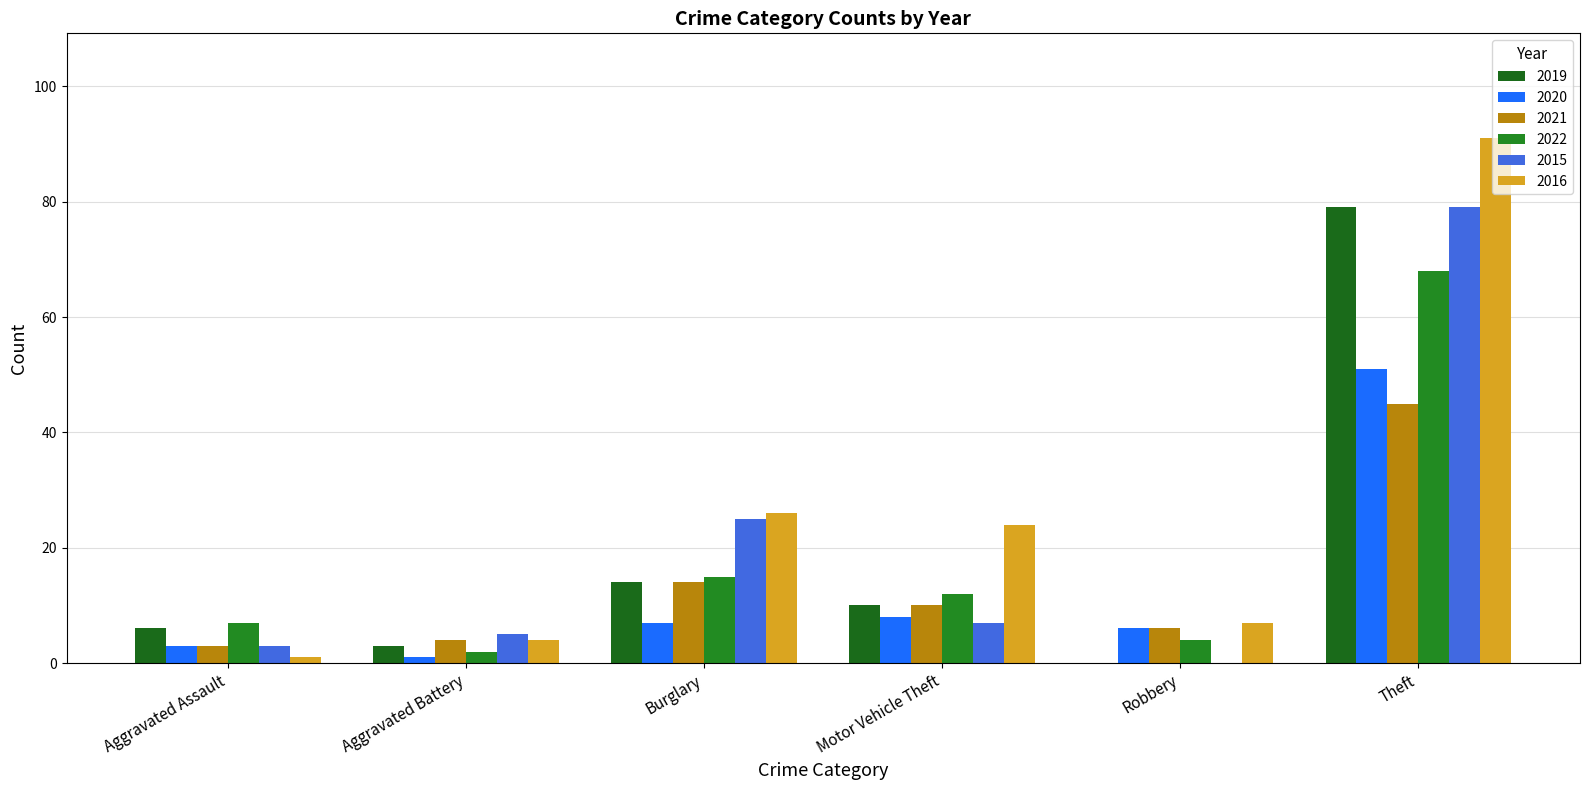

How many categories are shown in the chart?

6